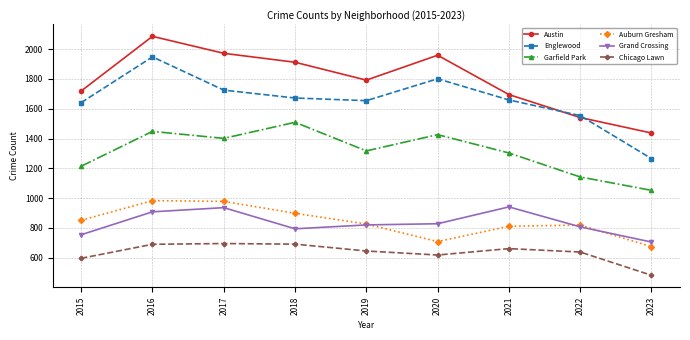

Which category has the highest value in the Austin series?

2016